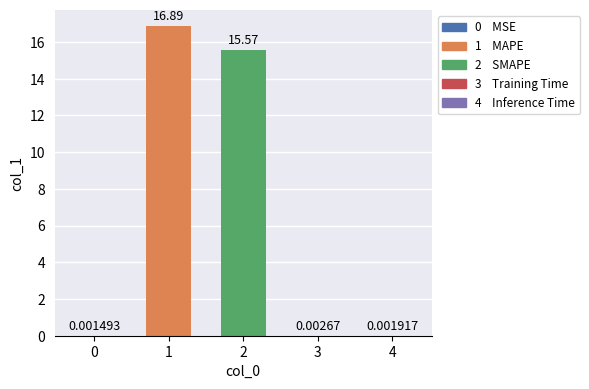

Where is the data nearest to the value 8?

SMAPE